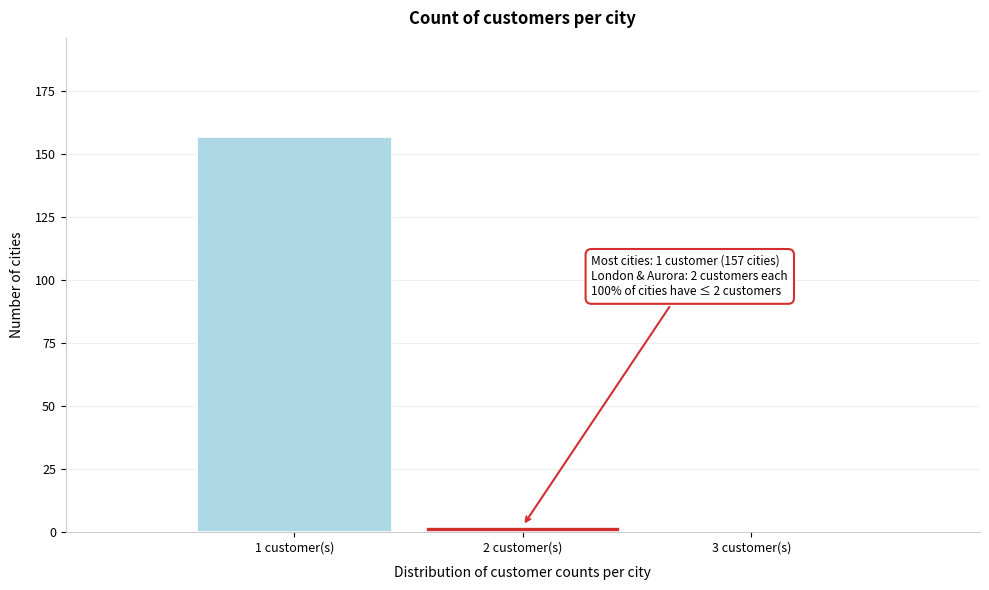

Which range on the x-axis has the tallest bar?

0.5 to 1.5